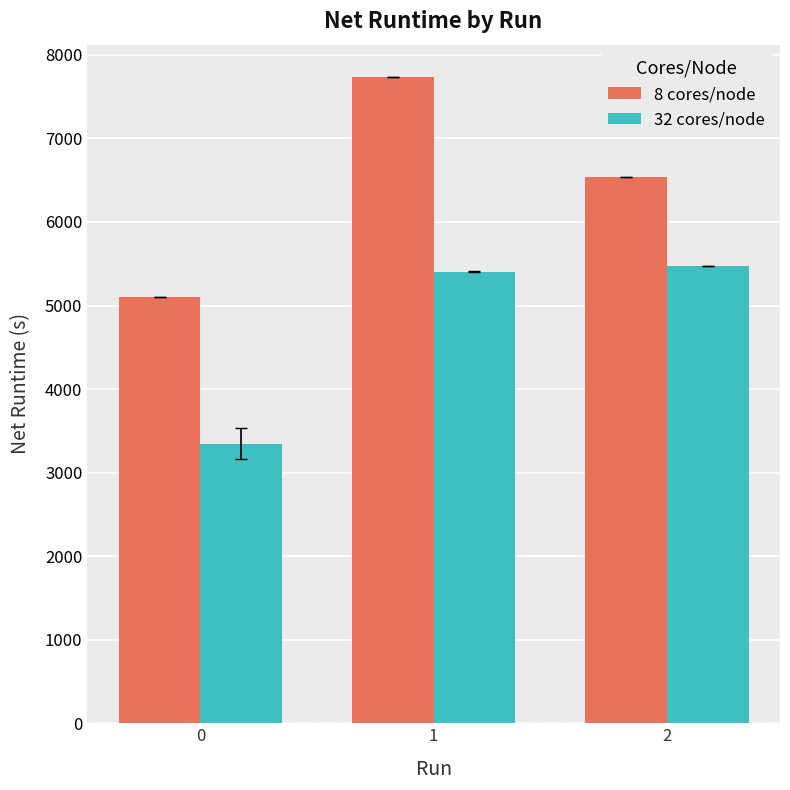

Which series has the largest total across all categories?

8 cores/node